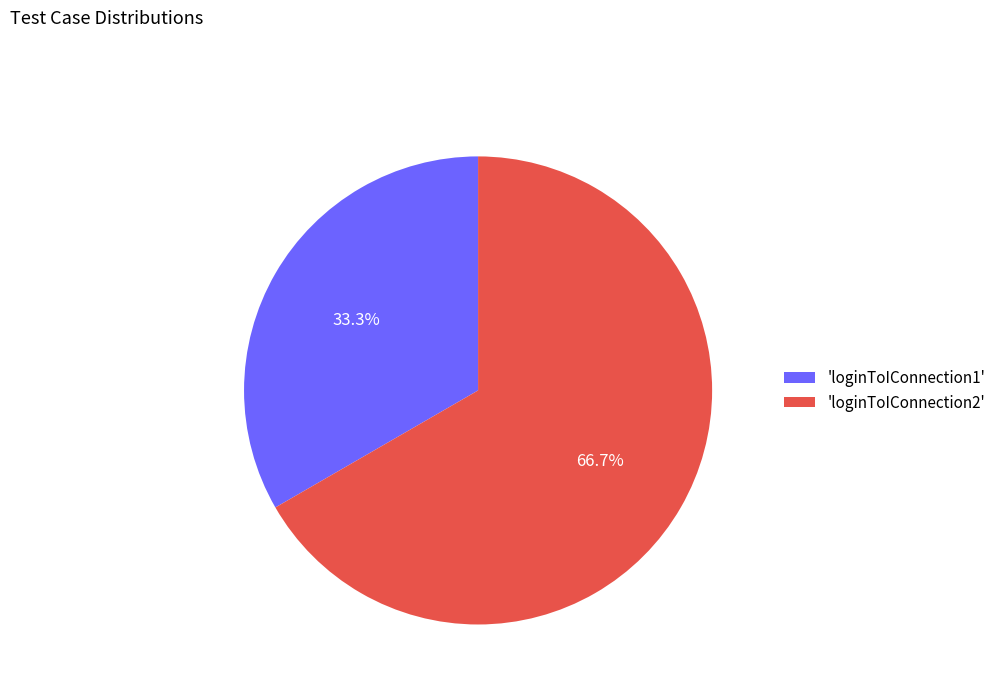

Is the sum of 'loginToIConnection2' and 'loginToIConnection1' greater than half?

Yes